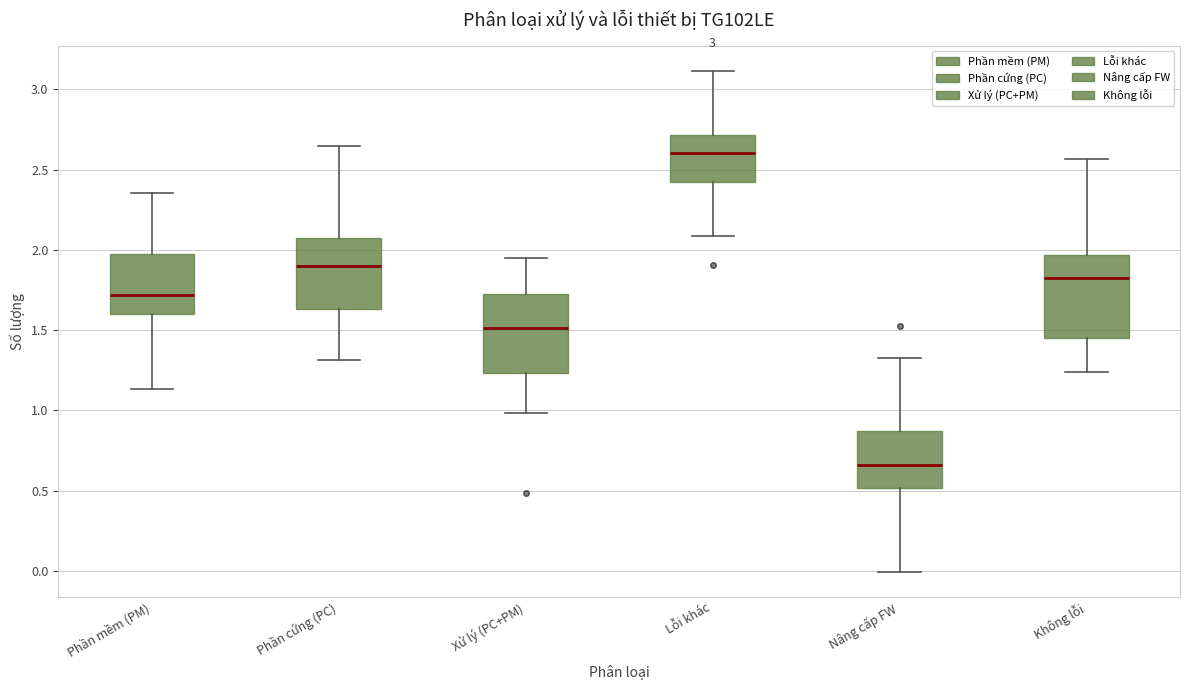

Where does the lower whisker of the box for Nâng cấp FW end on the y-axis? The values are not printed on the chart, so give them approximately, as read against the axis.

0.00